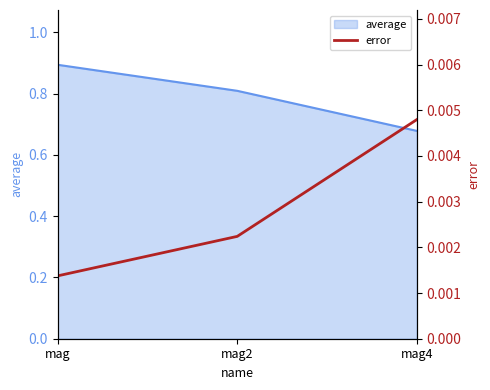

True or false: the data shows 0.0 at mag2.

False